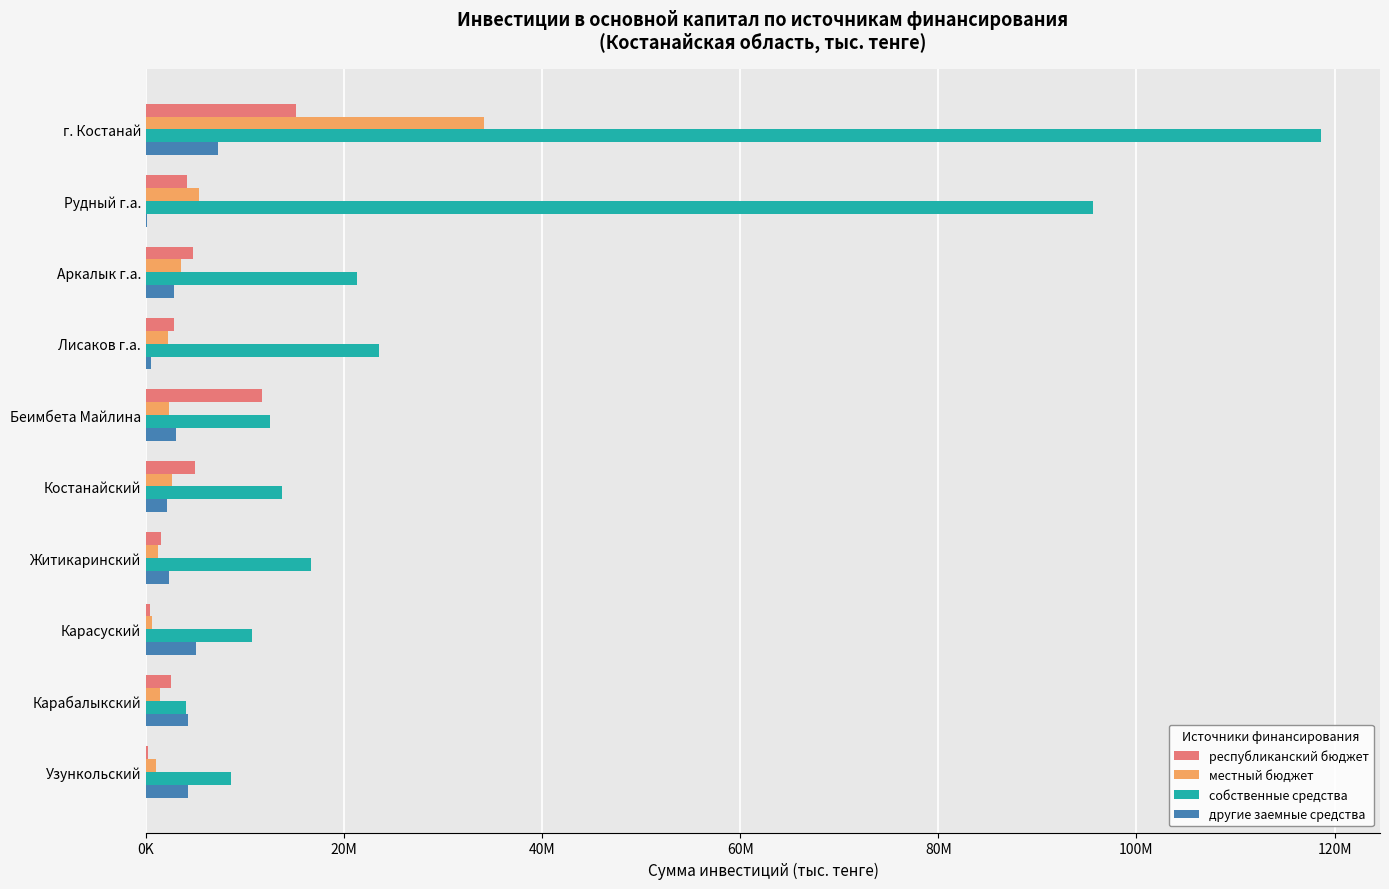

At which category is the sum across all series the highest?

г. Костанай